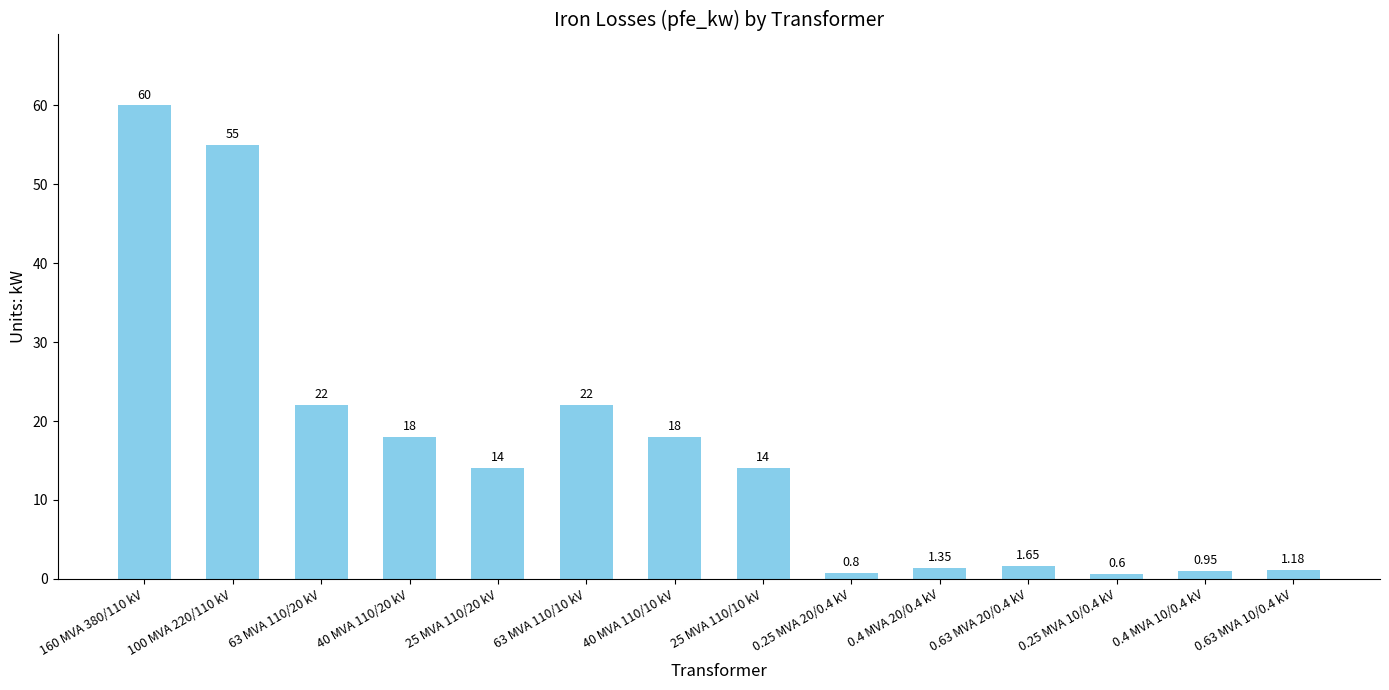

What is the sum of the values at 25 MVA 110/10 kV and 63 MVA 110/20 kV?

36.0